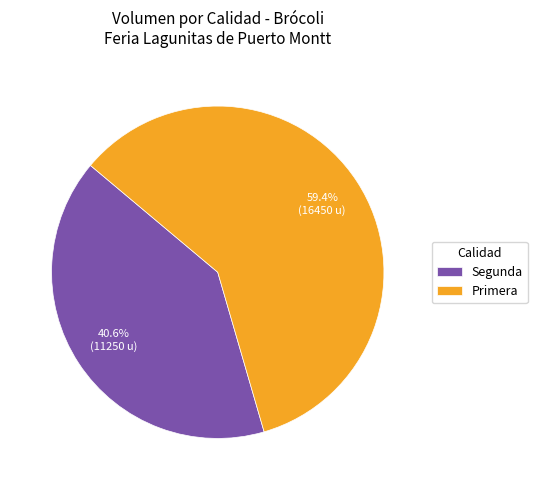

Approximately how many times larger is the value at Segunda compared to Primera?

0.7